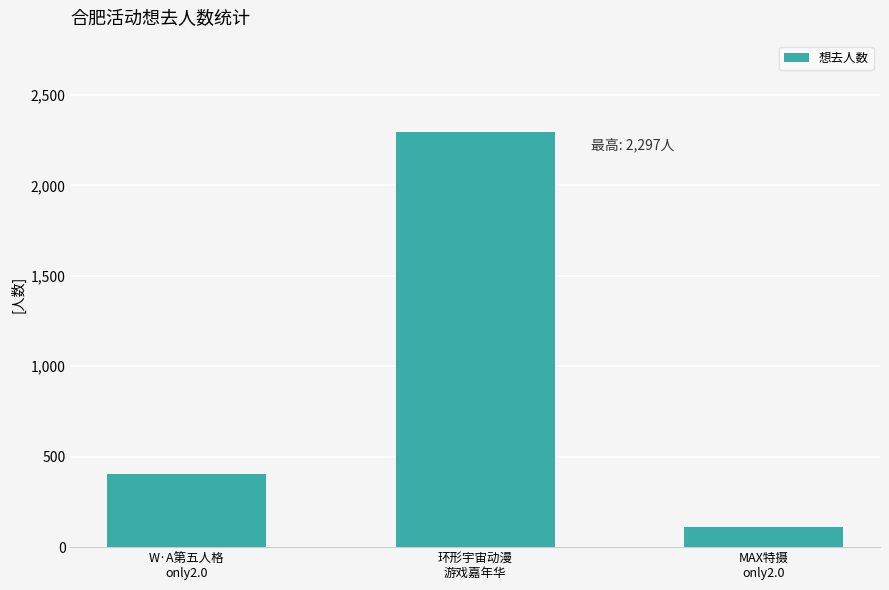

Between 环形宇宙动漫
游戏嘉年华 and W·A第五人格
only2.0, which is larger?

环形宇宙动漫
游戏嘉年华